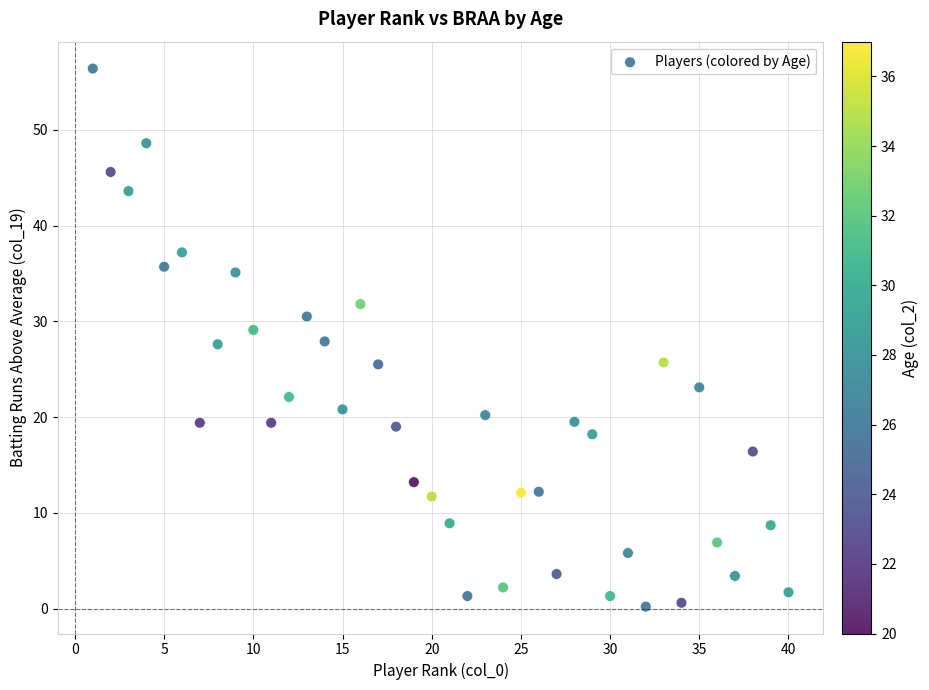

What is the range of Y values (max minus min)?

56.2